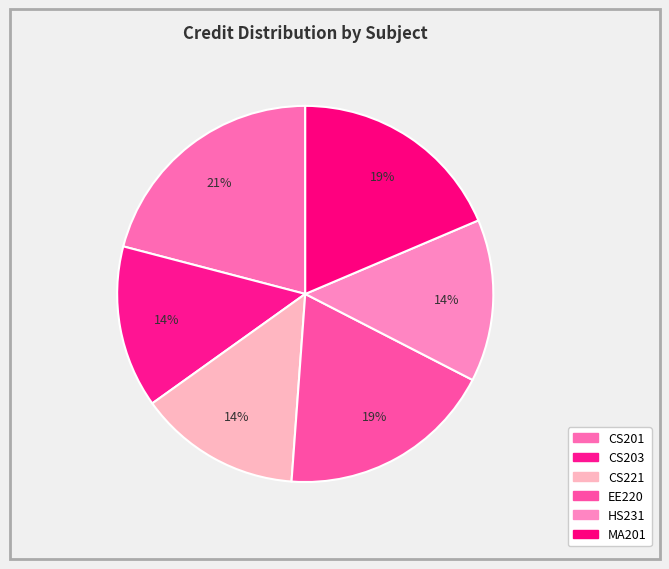

What is the smallest slice in the pie chart?

CS203